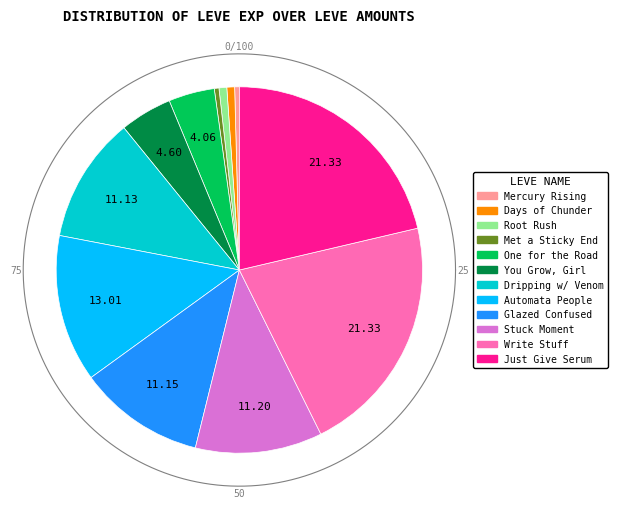

The 1 slice represents 1% of the pie. True or false?

False